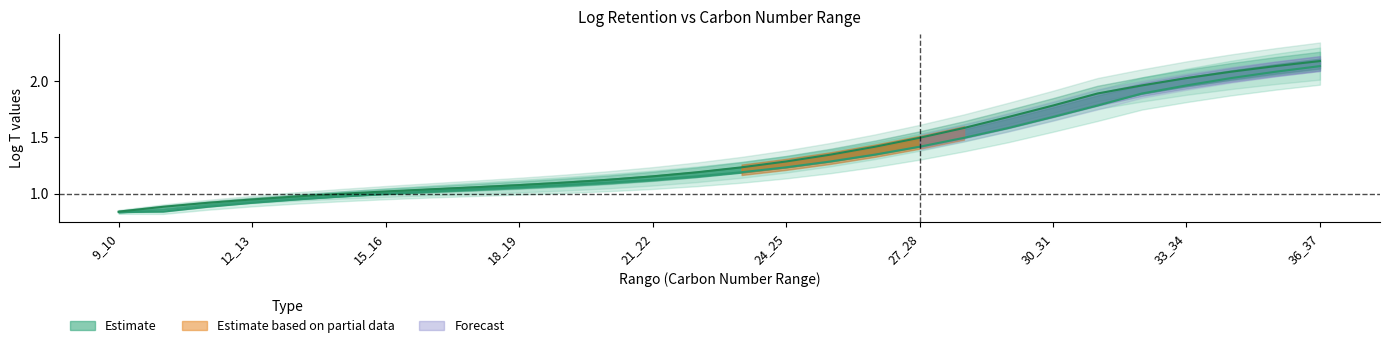

What is the minimum value shown in the chart?

0.8